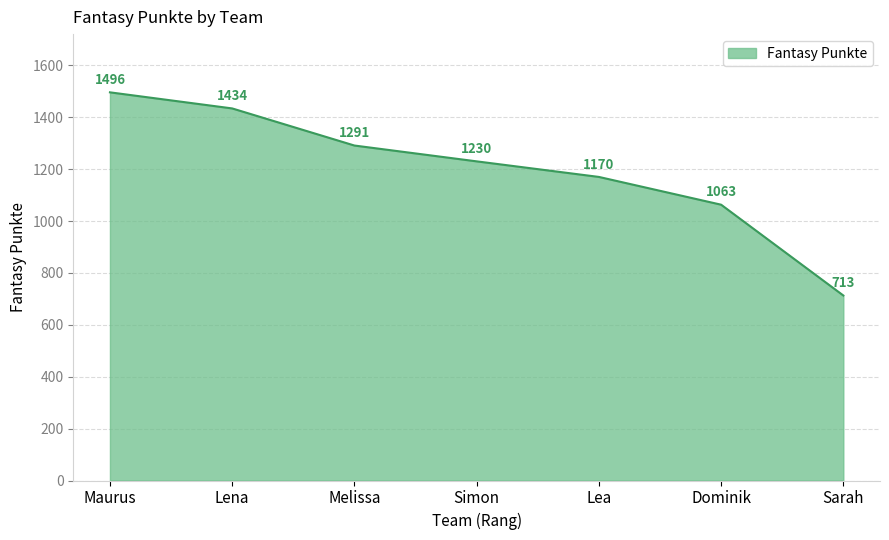

Rank the categories by value from lowest to highest.

Sarah, Dominik, Lea, Simon, Melissa, Lena, Maurus